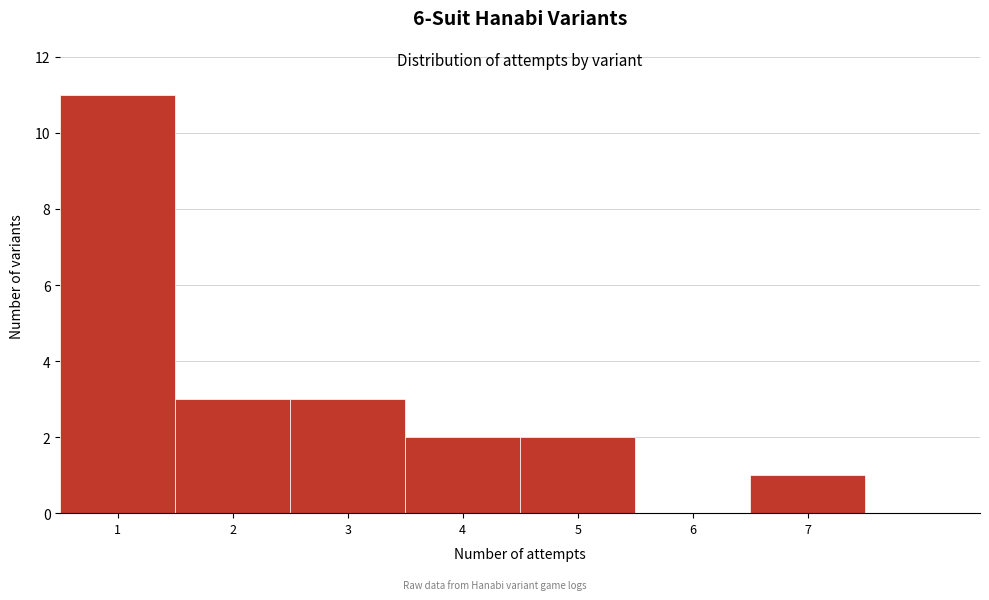

Which range on the x-axis has the tallest bar?

0.5 to 1.5